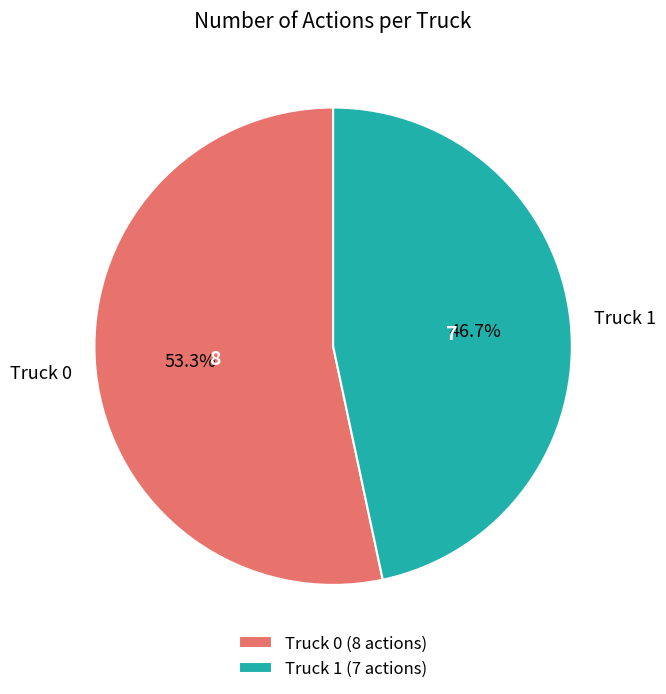

What percentage do Truck 1 and Truck 0 together represent?

100.0%